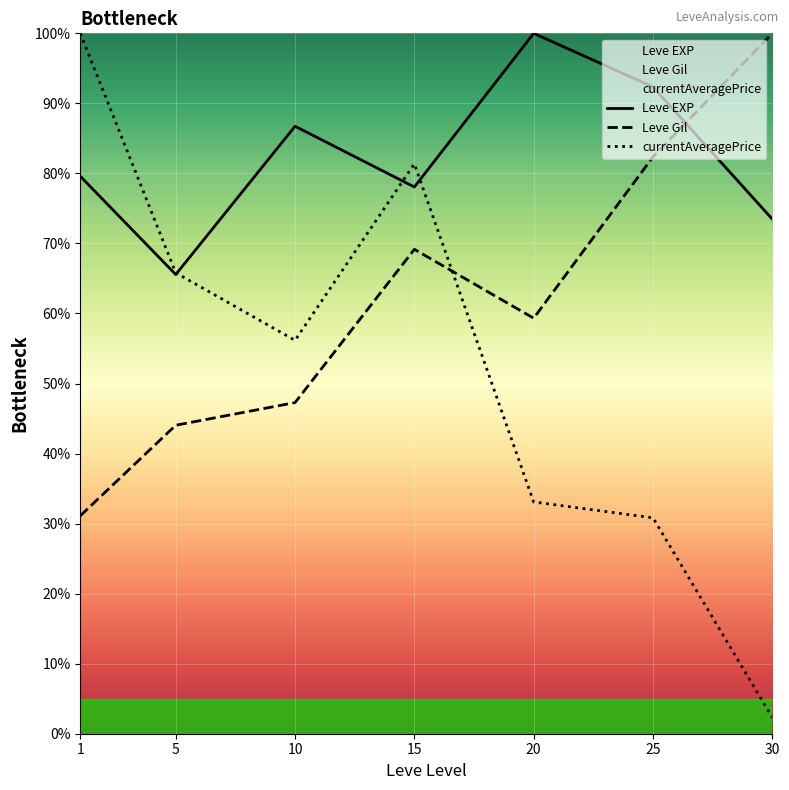

Does the chart display data point markers on the line(s)?

No